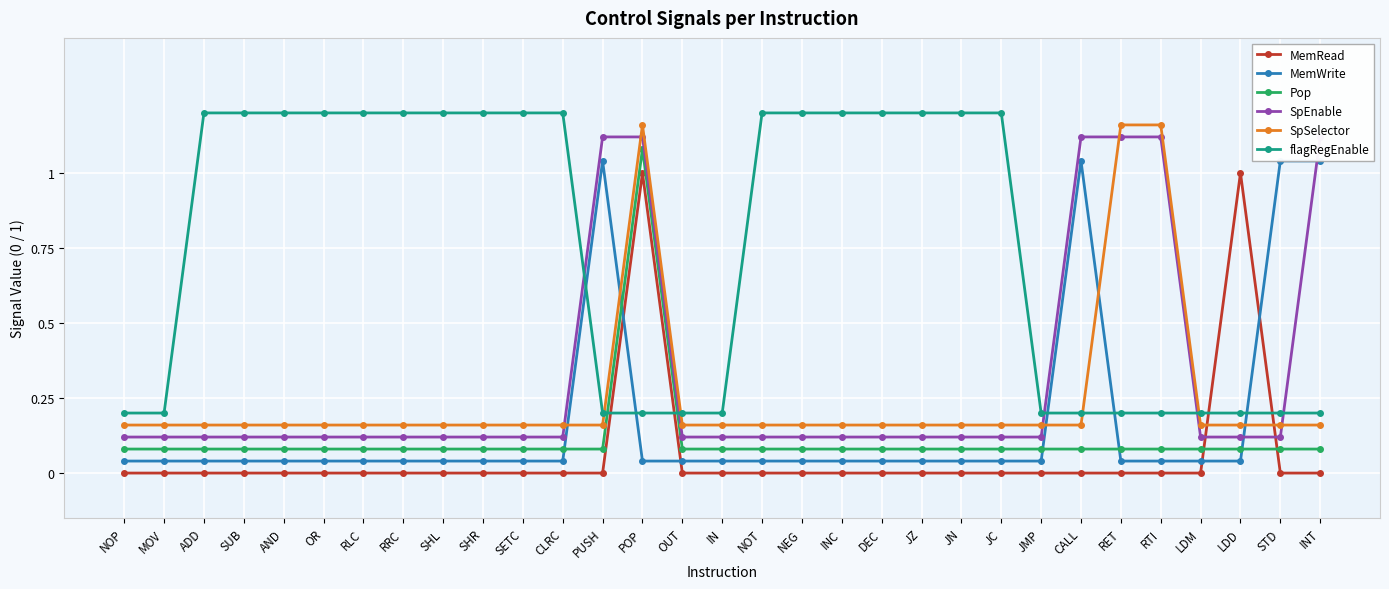

Which has a higher value, RLC or NOP?

RLC